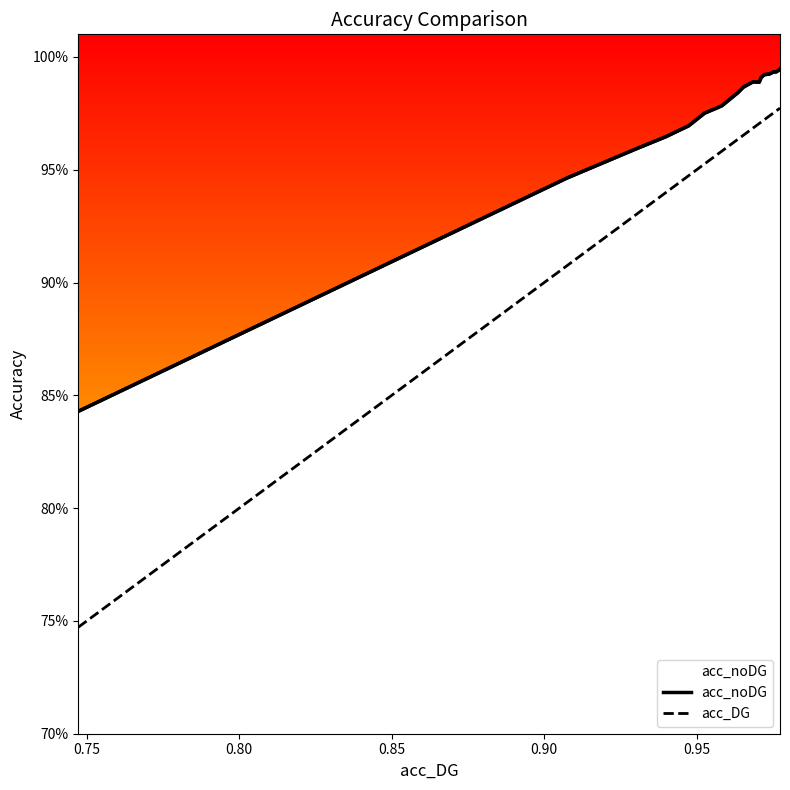

The value of acc_noDG at 0.70 is 1.5. True or false?

False